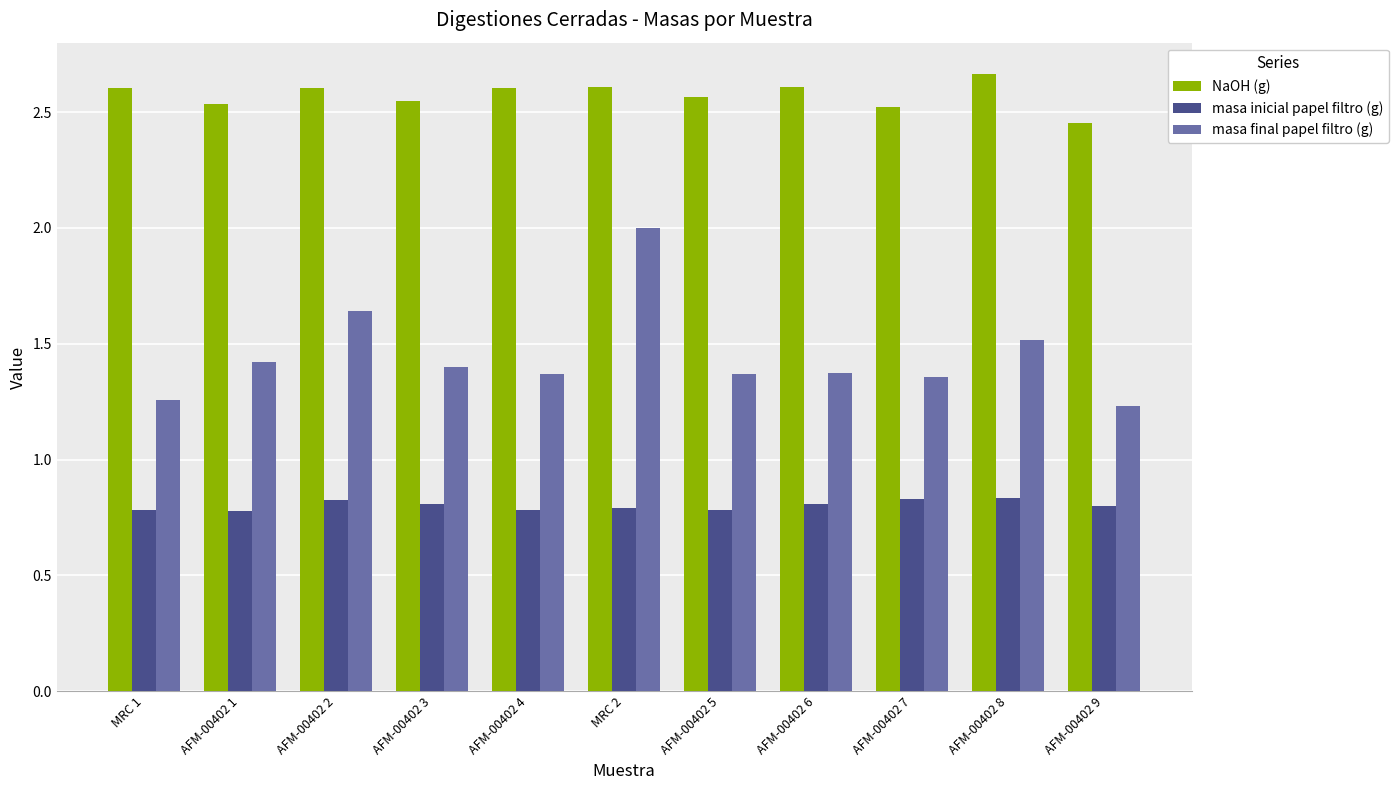

Which series has the widest spread of values?

masa final papel filtro (g)